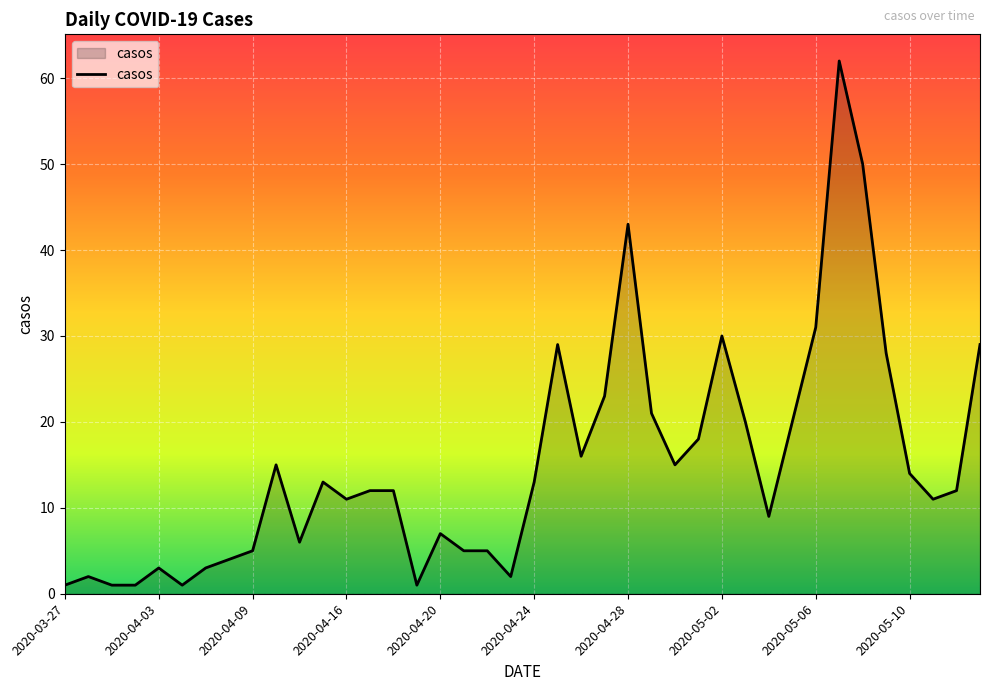

What is the maximum value shown in the chart?

62